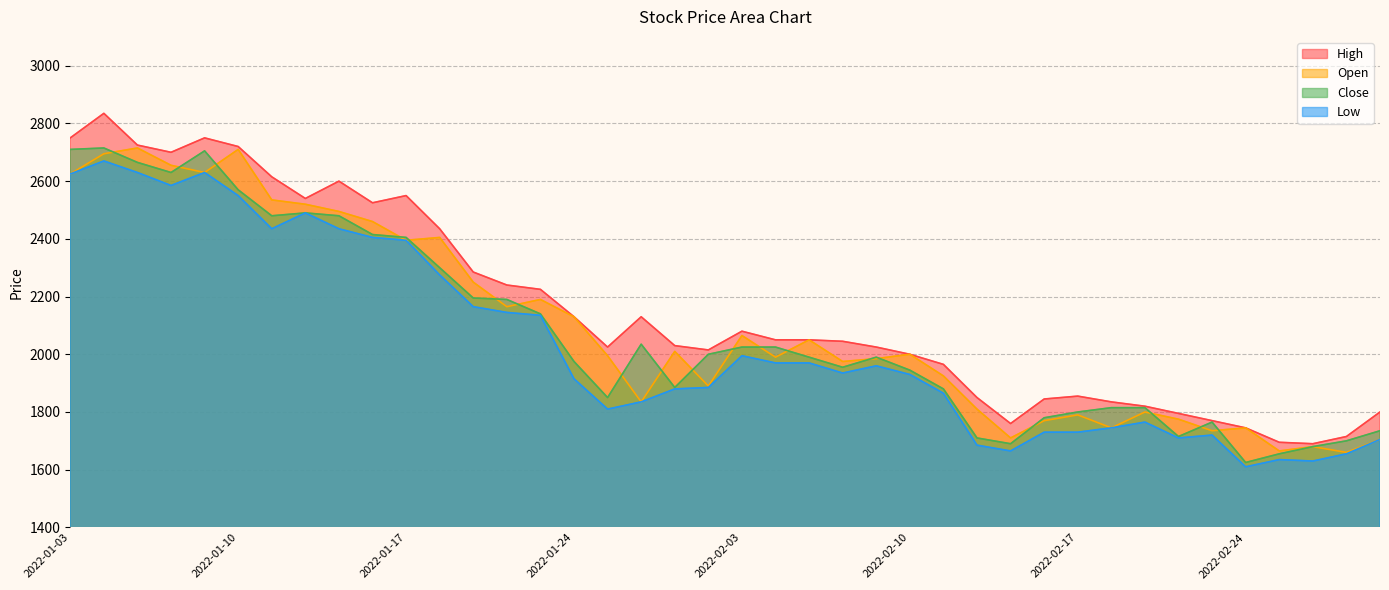

Reading left to right, list all the values displayed in this chart.

High: 2022-01-03=2750	2022-01-04=2835	2022-01-05=2725	2022-01-06=2700	2022-01-07=2750	2022-01-10=2720	2022-01-11=2615	2022-01-12=2540	2022-01-13=2600	2022-01-14=2525	2022-01-17=2550	2022-01-18=2435	2022-01-19=2285	2022-01-20=2240	2022-01-21=2225	2022-01-24=2130	2022-01-25=2025	2022-01-26=2130	2022-01-27=2030	2022-01-28=2015	2022-02-03=2080	2022-02-04=2050	2022-02-07=2050	2022-02-08=2045	2022-02-09=2025	2022-02-10=2000	2022-02-11=1965	2022-02-14=1850	2022-02-15=1760	2022-02-16=1845	2022-02-17=1855	2022-02-18=1835	2022-02-21=1820	2022-02-22=1795	2022-02-23=1770	2022-02-24=1745	2022-02-25=1695	2022-02-28=1690	2022-03-02=1715	2022-03-03=1800
Open: 2022-01-03=2625	2022-01-04=2695	2022-01-05=2715	2022-01-06=2655	2022-01-07=2630	2022-01-10=2710	2022-01-11=2535	2022-01-12=2520	2022-01-13=2495	2022-01-14=2460	2022-01-17=2395	2022-01-18=2405	2022-01-19=2250	2022-01-20=2165	2022-01-21=2190	2022-01-24=2130	2022-01-25=1995	2022-01-26=1835	2022-01-27=2010	2022-01-28=1890	2022-02-03=2065	2022-02-04=1990	2022-02-07=2050	2022-02-08=1975	2022-02-09=1985	2022-02-10=2000	2022-02-11=1925	2022-02-14=1810	2022-02-15=1710	2022-02-16=1770	2022-02-17=1790	2022-02-18=1745	2022-02-21=1800	2022-02-22=1775	2022-02-23=1735	2022-02-24=1745	2022-02-25=1665	2022-02-28=1680	2022-03-02=1660	2022-03-03=1705
Close: 2022-01-03=2710	2022-01-04=2715	2022-01-05=2665	2022-01-06=2630	2022-01-07=2705	2022-01-10=2570	2022-01-11=2480	2022-01-12=2490	2022-01-13=2480	2022-01-14=2415	2022-01-17=2405	2022-01-18=2300	2022-01-19=2195	2022-01-20=2190	2022-01-21=2140	2022-01-24=1975	2022-01-25=1850	2022-01-26=2035	2022-01-27=1885	2022-01-28=2000	2022-02-03=2025	2022-02-04=2025	2022-02-07=1990	2022-02-08=1955	2022-02-09=1990	2022-02-10=1945	2022-02-11=1880	2022-02-14=1710	2022-02-15=1690	2022-02-16=1780	2022-02-17=1800	2022-02-18=1815	2022-02-21=1815	2022-02-22=1715	2022-02-23=1765	2022-02-24=1625	2022-02-25=1655	2022-02-28=1680	2022-03-02=1700	2022-03-03=1735
Low: 2022-01-03=2625	2022-01-04=2670	2022-01-05=2630	2022-01-06=2585	2022-01-07=2630	2022-01-10=2550	2022-01-11=2435	2022-01-12=2490	2022-01-13=2435	2022-01-14=2405	2022-01-17=2395	2022-01-18=2275	2022-01-19=2165	2022-01-20=2145	2022-01-21=2135	2022-01-24=1915	2022-01-25=1810	2022-01-26=1835	2022-01-27=1880	2022-01-28=1885	2022-02-03=1995	2022-02-04=1970	2022-02-07=1970	2022-02-08=1935	2022-02-09=1960	2022-02-10=1930	2022-02-11=1865	2022-02-14=1685	2022-02-15=1665	2022-02-16=1730	2022-02-17=1730	2022-02-18=1745	2022-02-21=1765	2022-02-22=1710	2022-02-23=1720	2022-02-24=1610	2022-02-25=1635	2022-02-28=1630	2022-03-02=1655	2022-03-03=1705